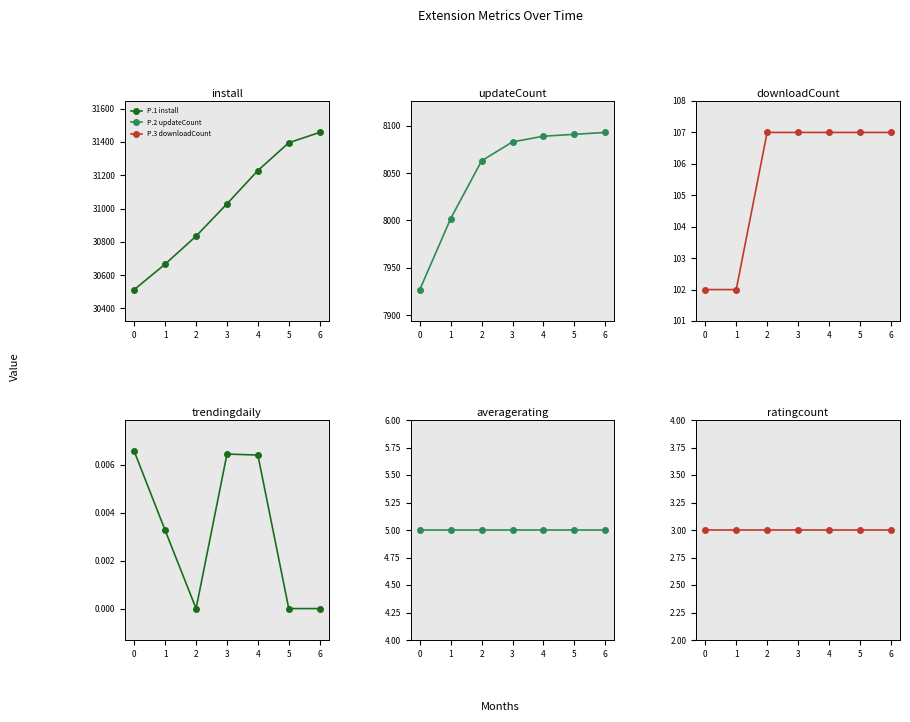

What is the average value of the averagerating series?

5.0